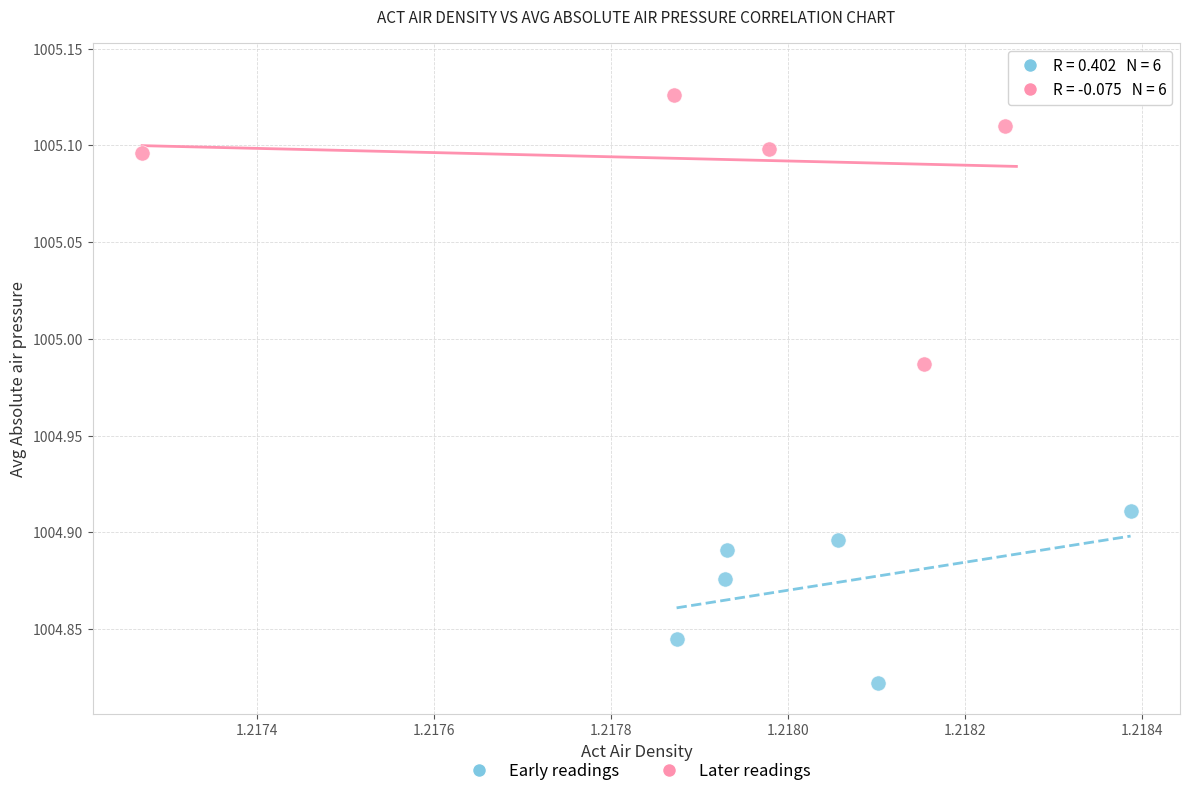

Which series reaches the minimum Y coordinate?

Early readings